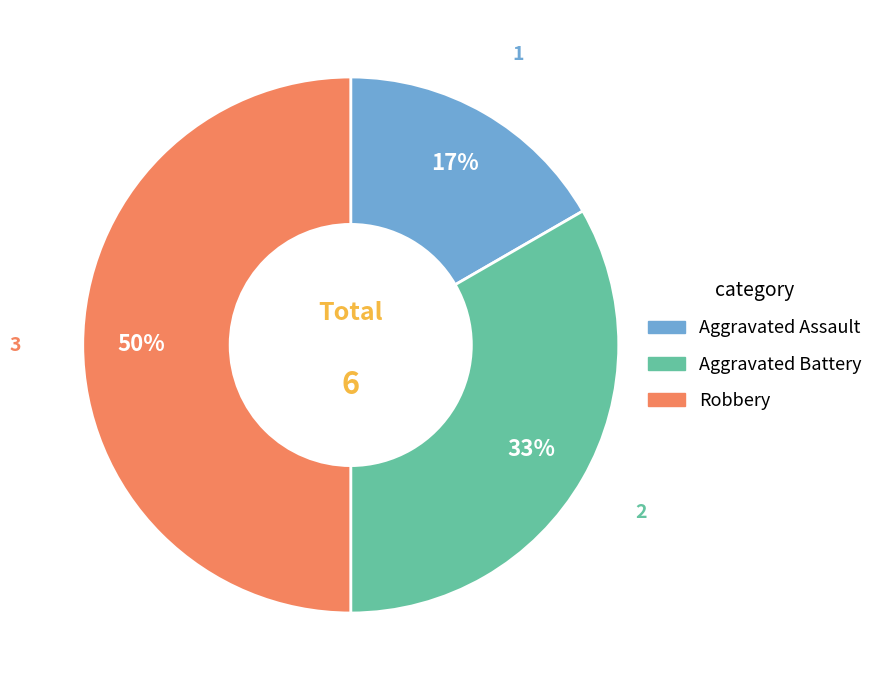

Is it true that Aggravated Assault is 25% of the pie?

False